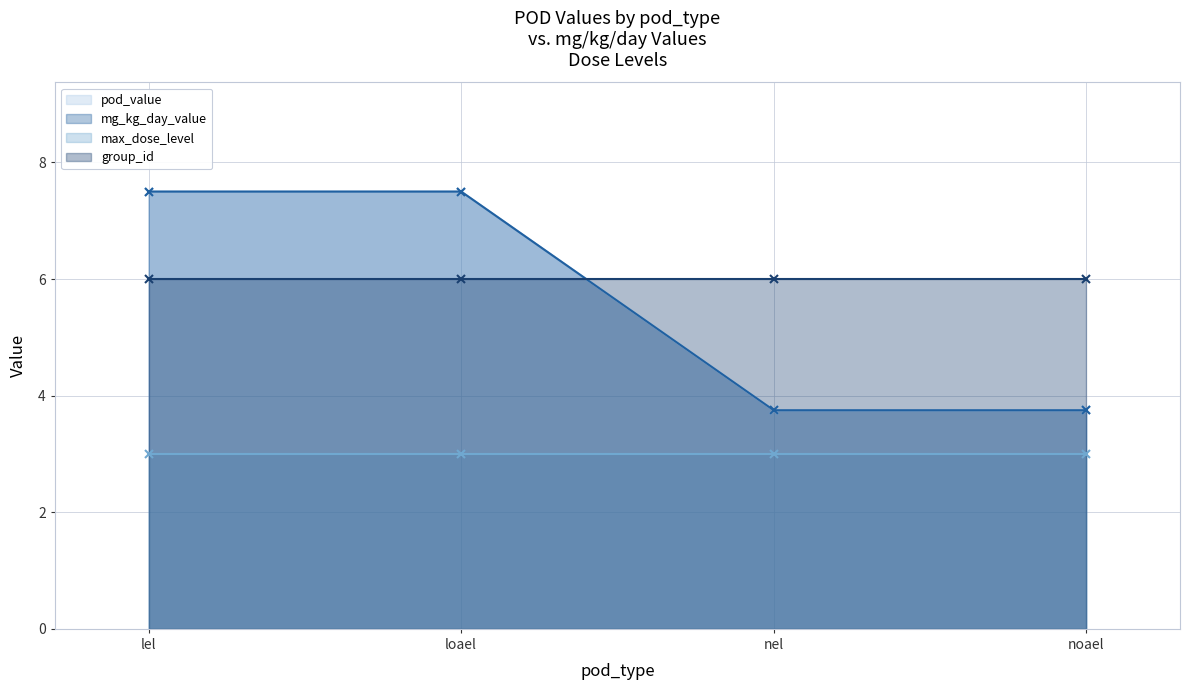

Count the mg_kg_day_value values in the range 3 to 7.

2